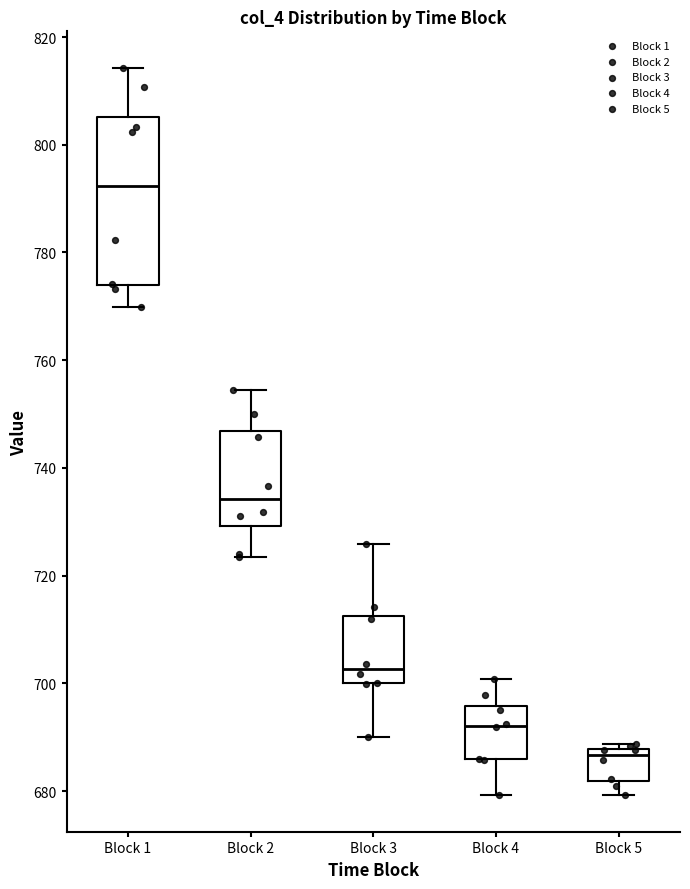

Which box has the highest median line?

Block 1